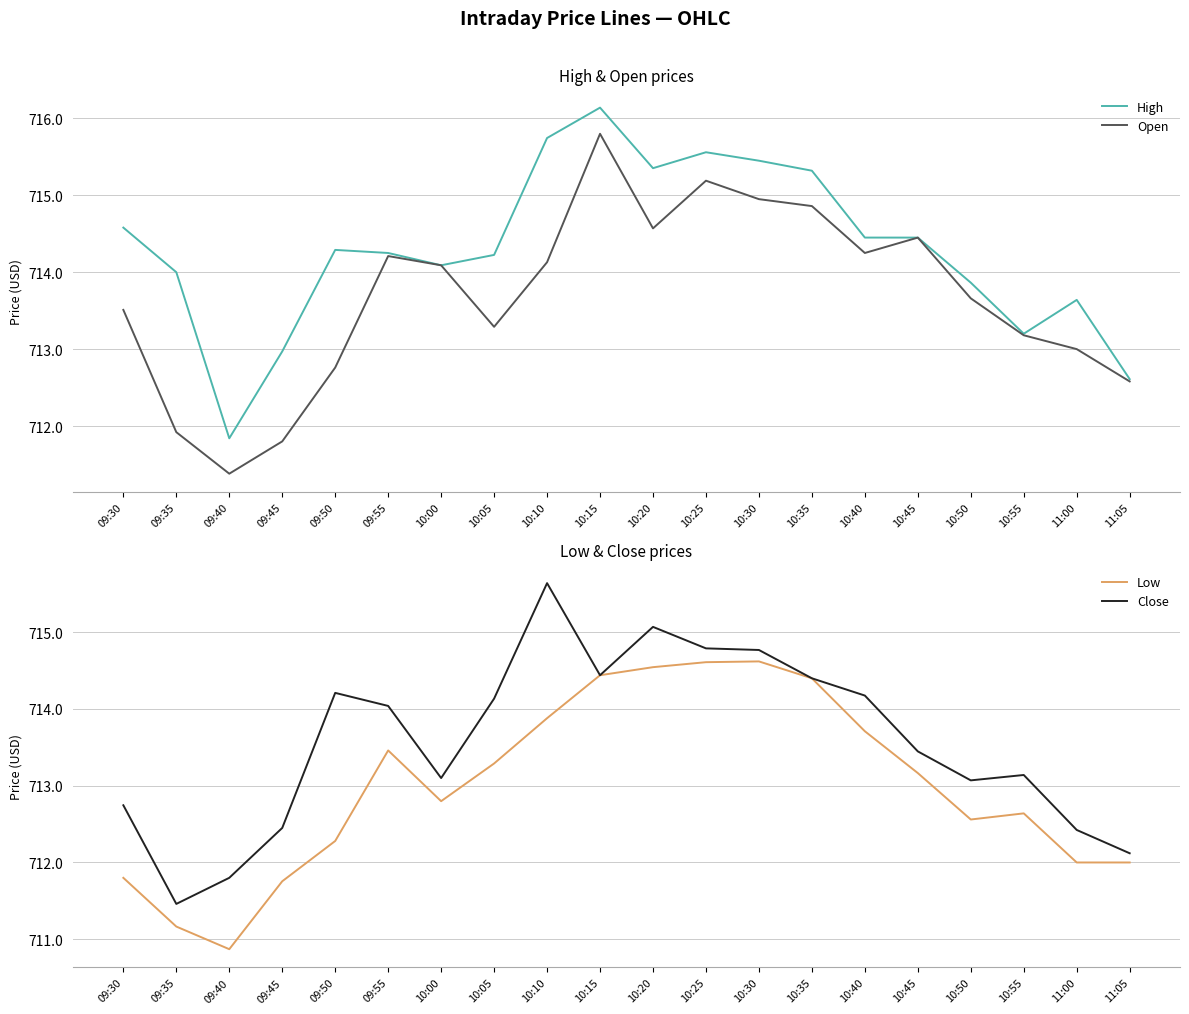

True or false: Low and Close cross at least once.

False